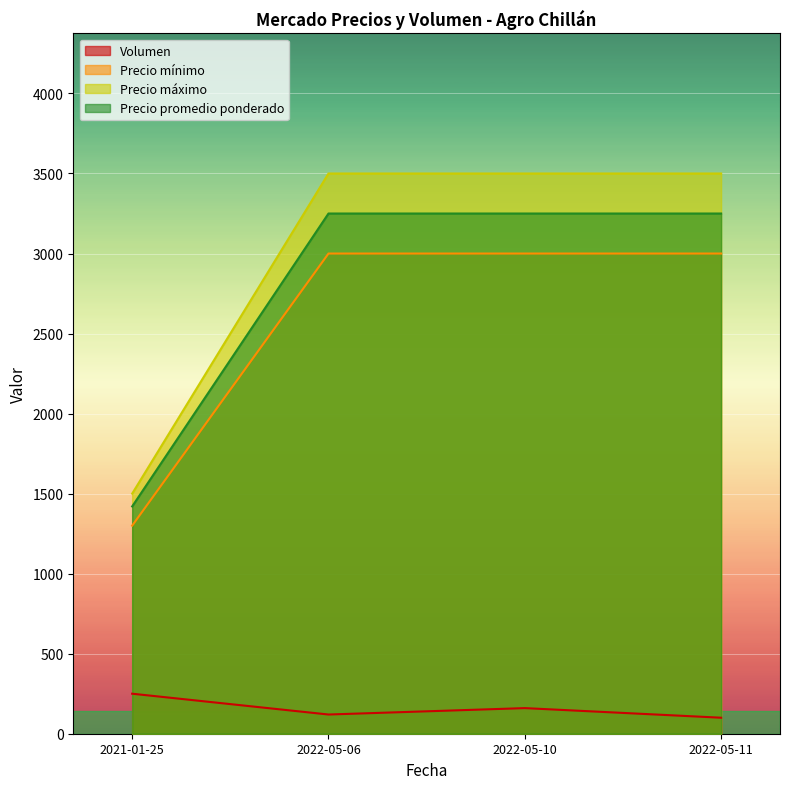

Does the chart display data point markers on the line(s)?

No